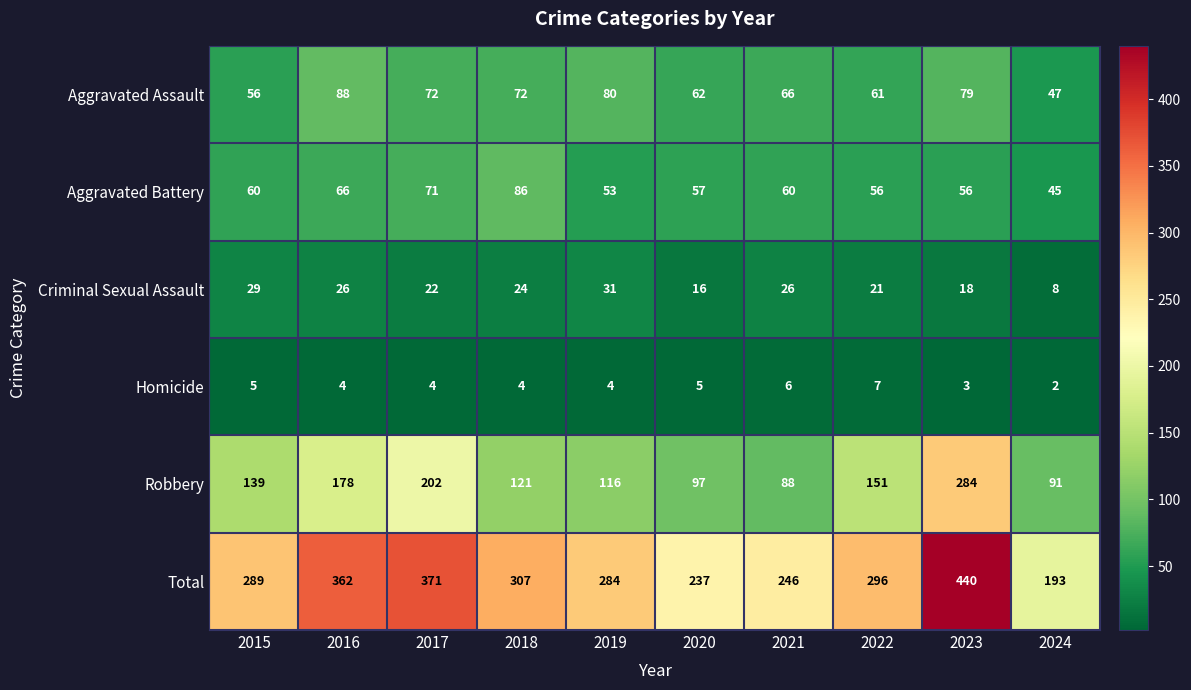

Between 2016 and 2022, which series saw the biggest shift?

Total